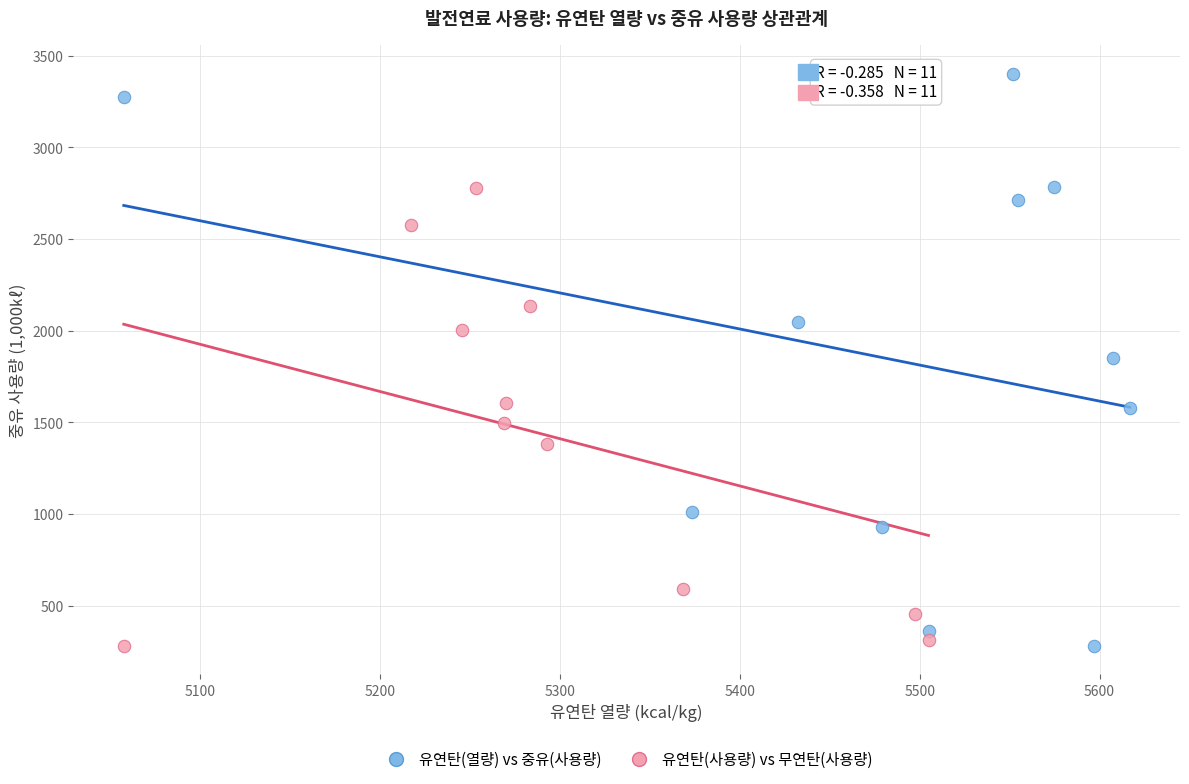

Which series has the widest spread of Y values?

유연탄(열량) vs 중유(사용량)